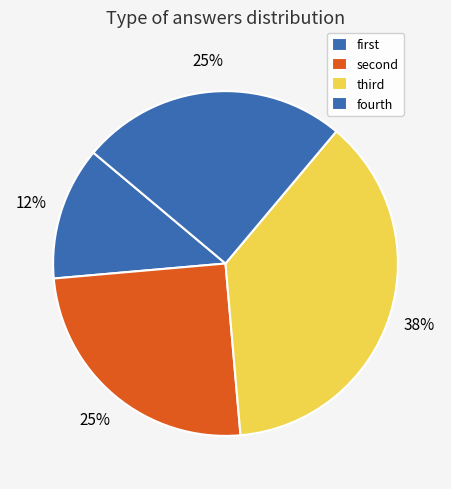

How many segments does this pie chart have?

4